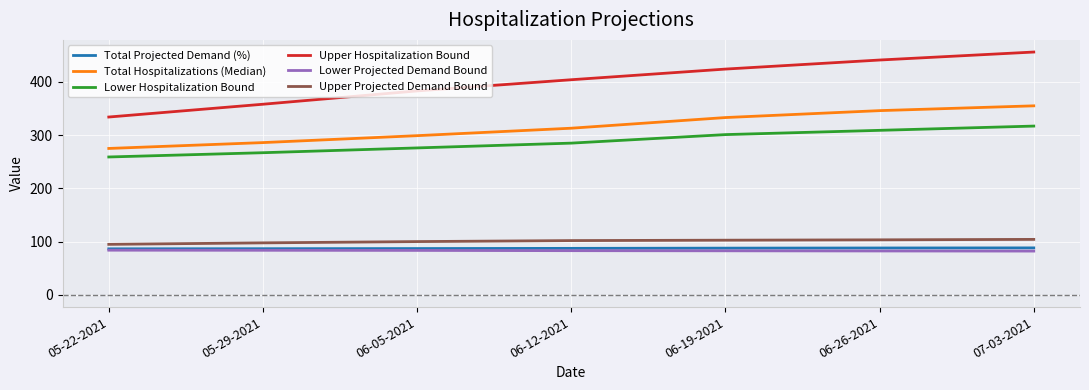

Which series has the widest spread of values?

Upper Hospitalization Bound